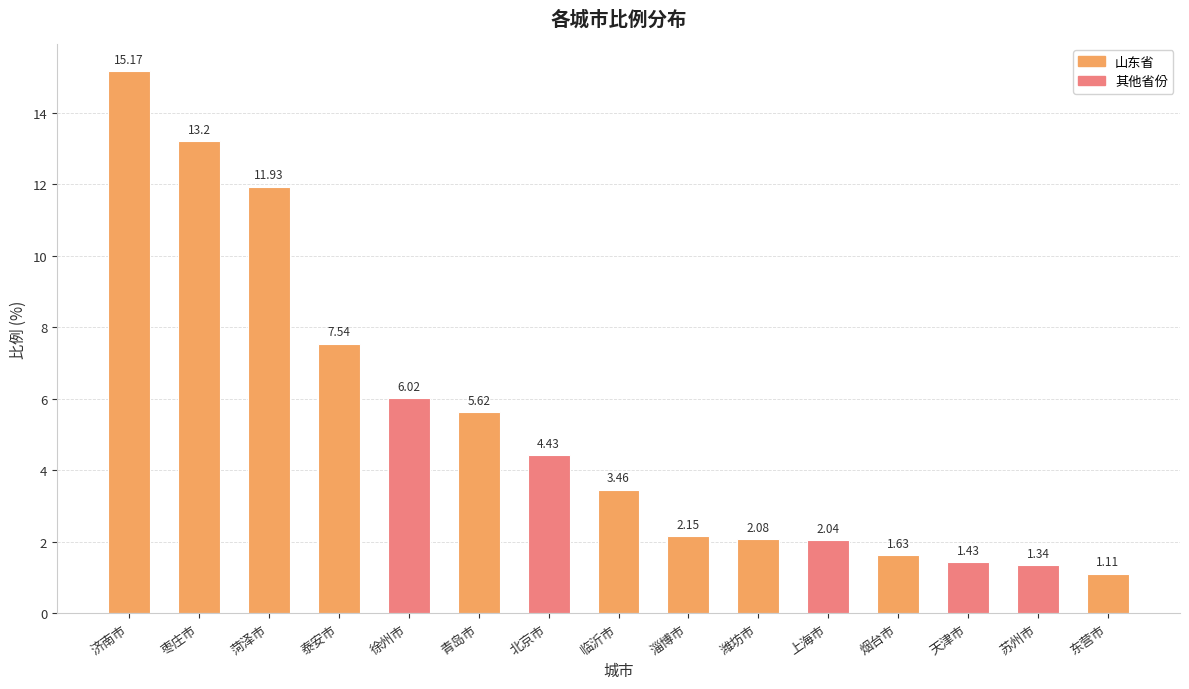

What is the difference between the maximum and second lowest values?

13.8